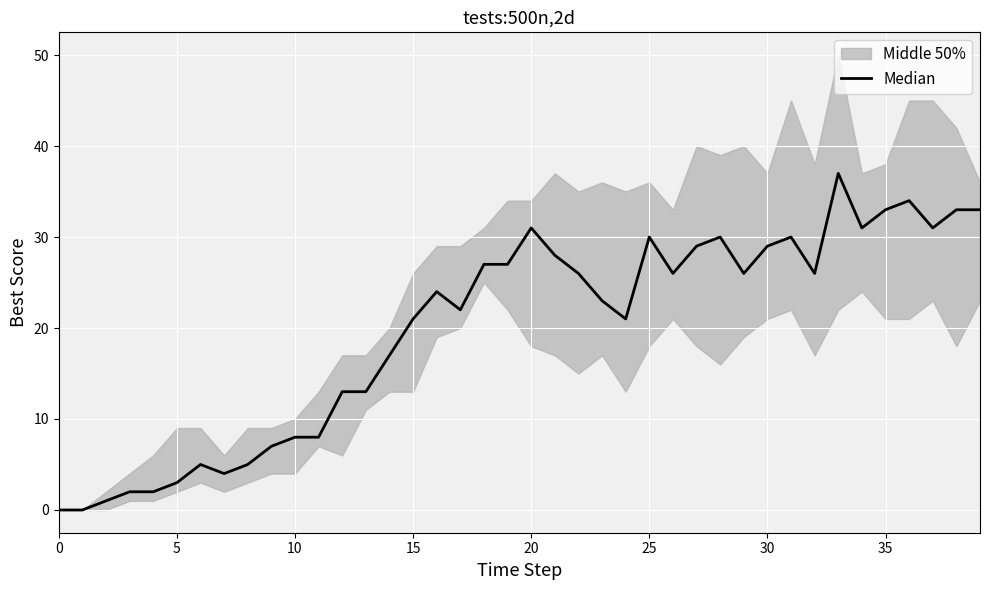

How many points are higher than both their immediate neighbors (excluding endpoints)?

8